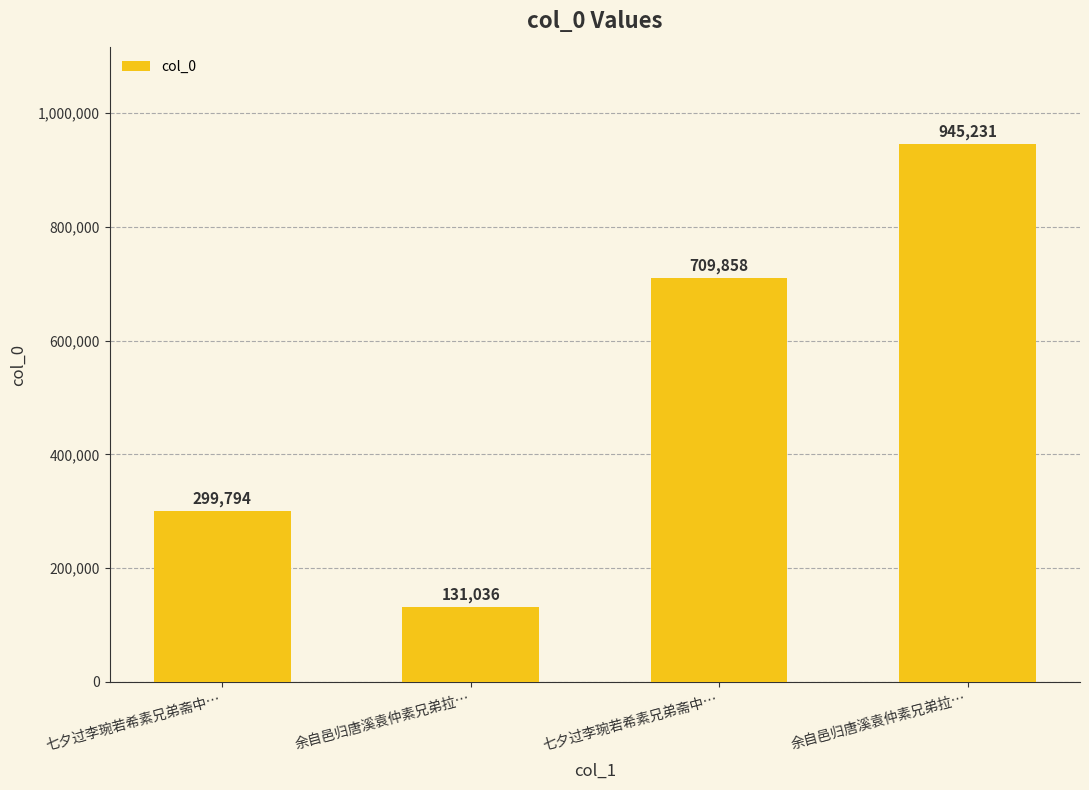

Rank the categories by value from highest to lowest.

余自邑归唐溪袁仲素兄弟拉…, 七夕过李琬若希素兄弟斋中…, 七夕过李琬若希素兄弟斋中…, 余自邑归唐溪袁仲素兄弟拉…